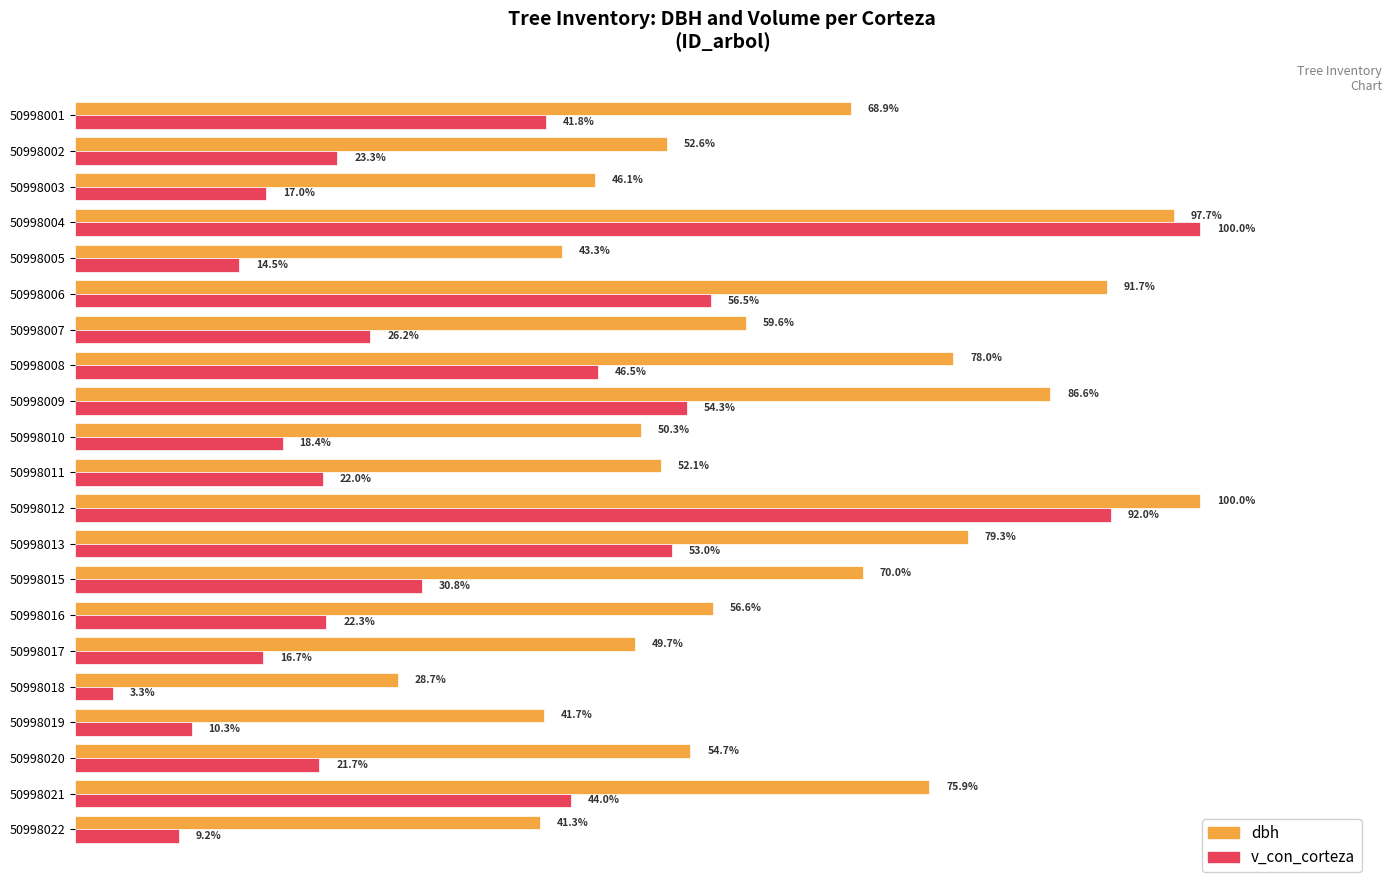

Rank the series by their average value, from lowest to highest.

v_con_corteza, dbh